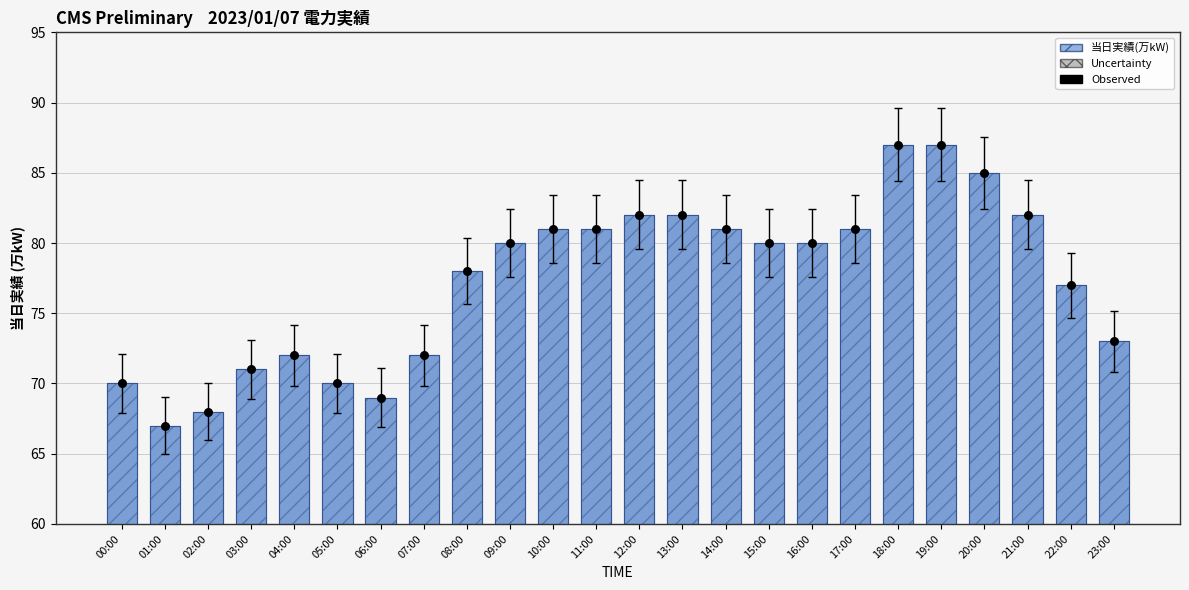

At which category is the sum across all series the highest?

18:00